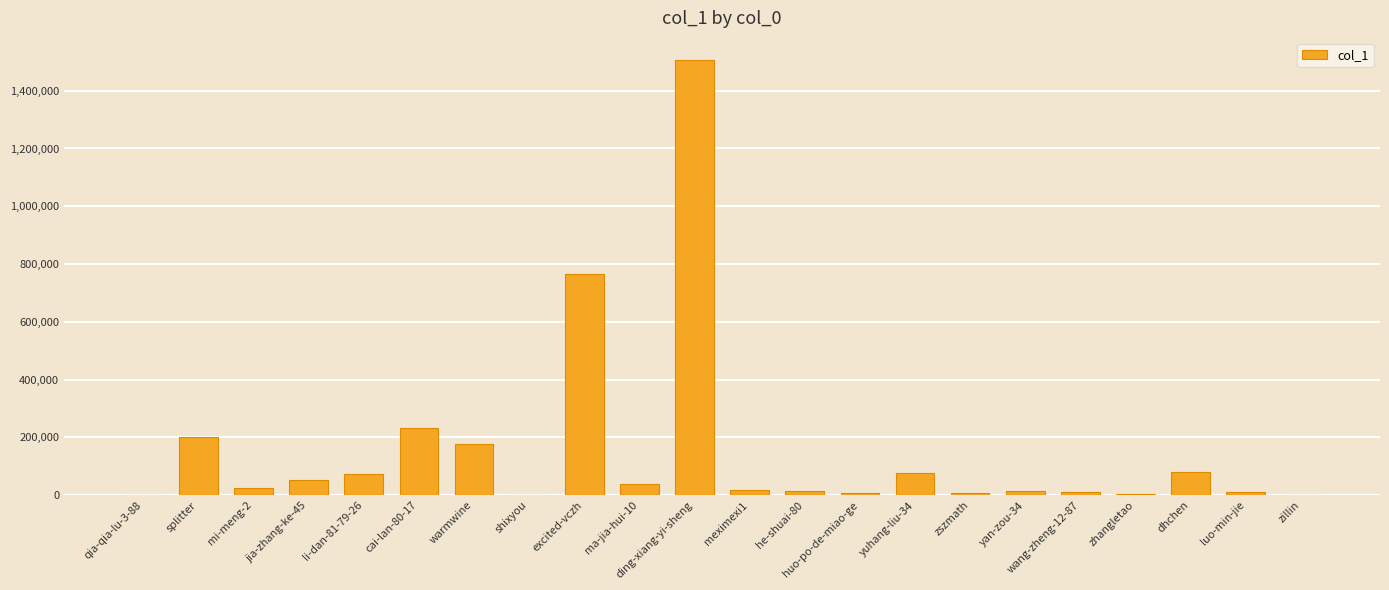

Are the bars horizontal?

No